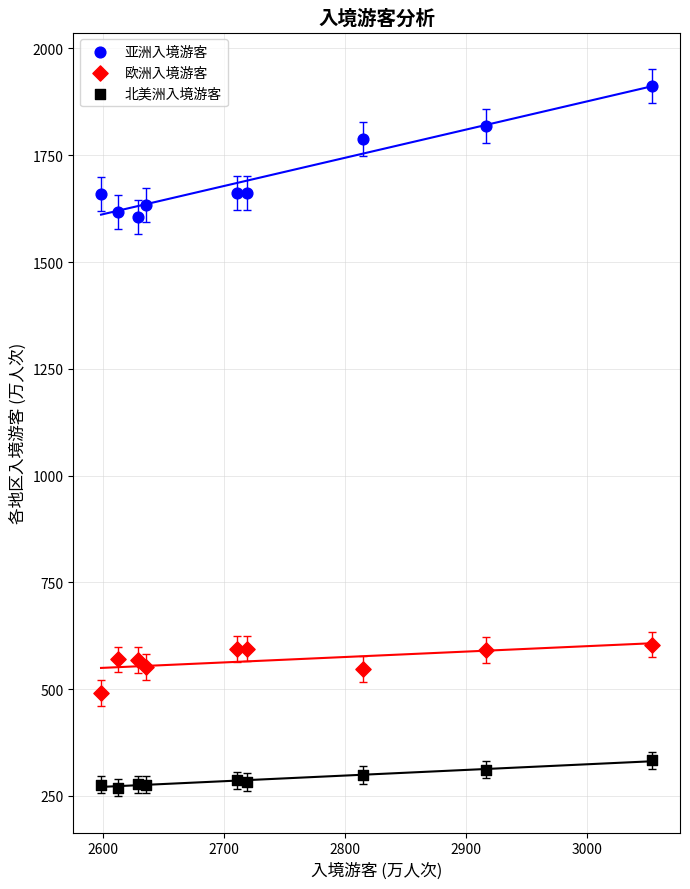

Which series has the widest spread of Y values?

亚洲入境游客